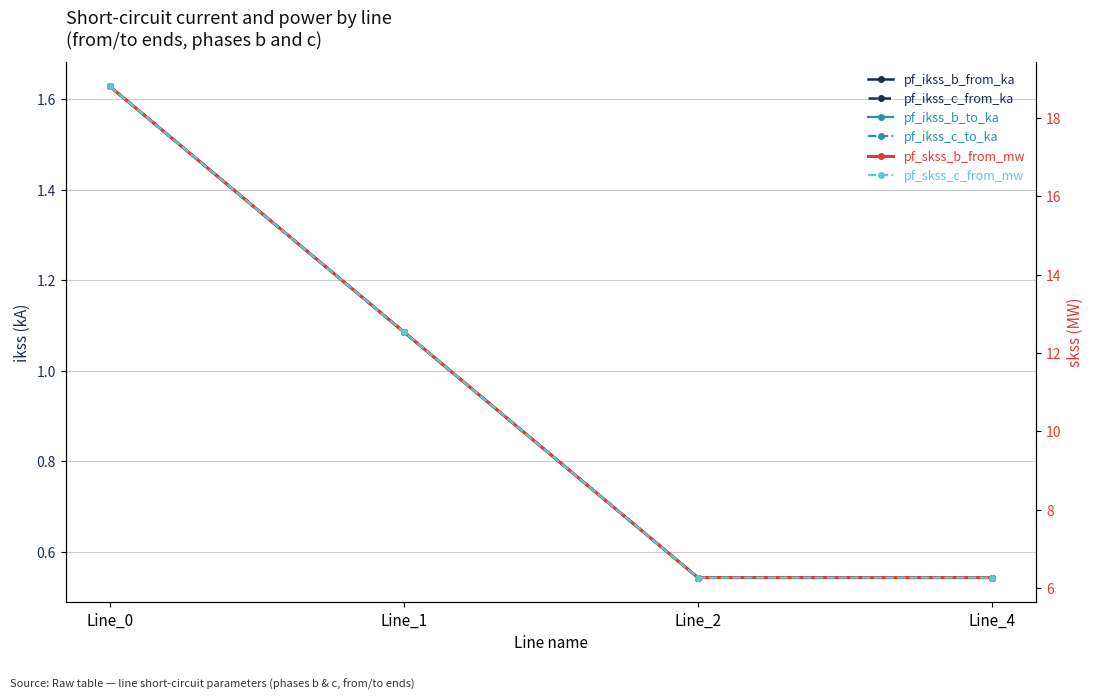

List the labels in order of pf_skss_b_from_mw value, smallest first.

Line_2, Line_4, Line_1, Line_0